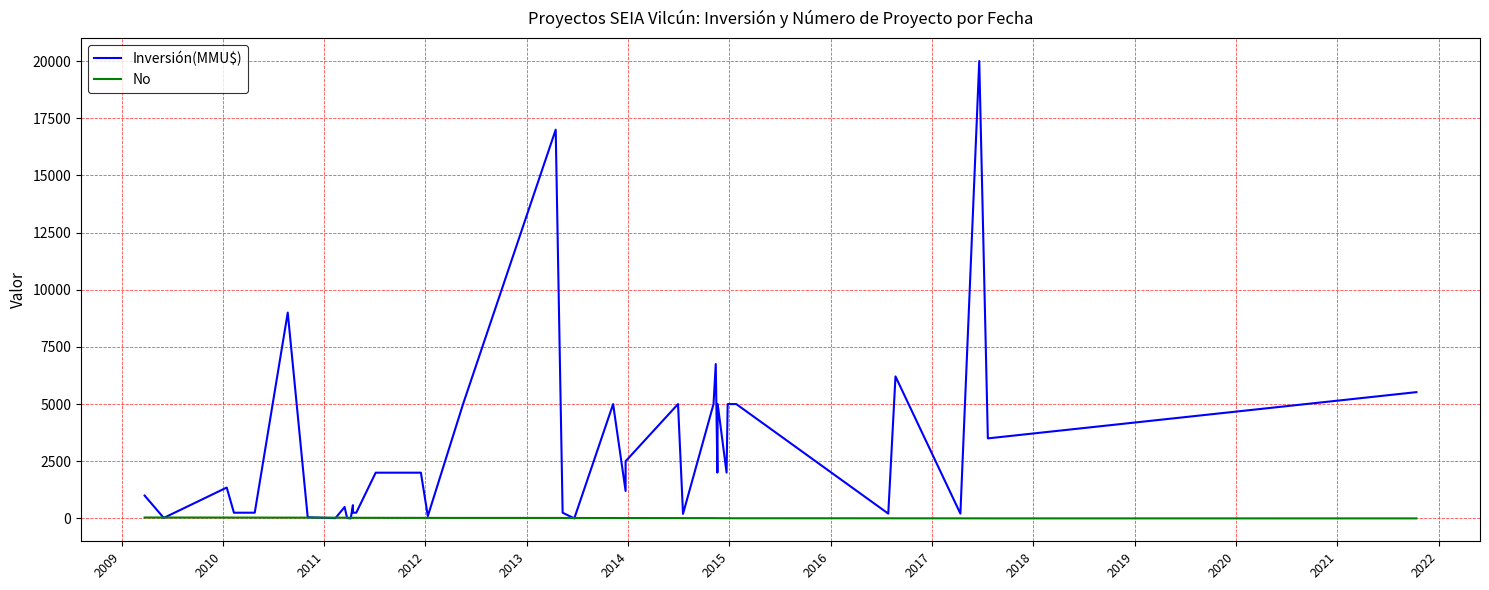

Where is the first local minimum for Inversión(MMU$)?

2009